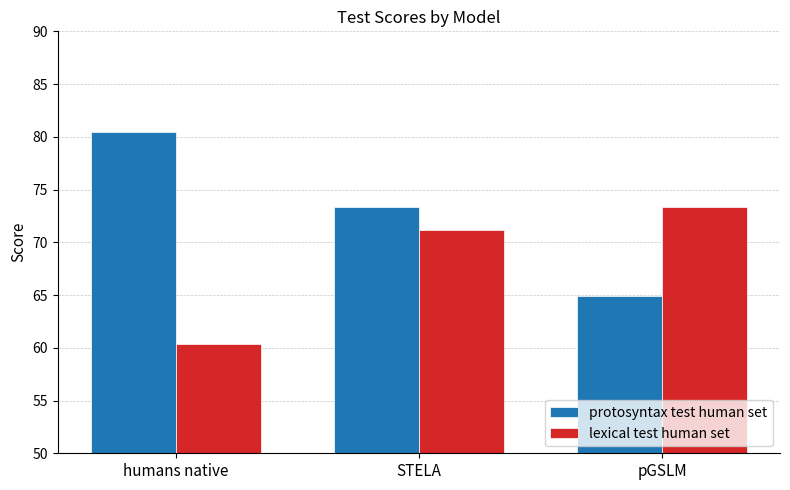

At which label does protosyntax test human set first exceed 73?

humans native